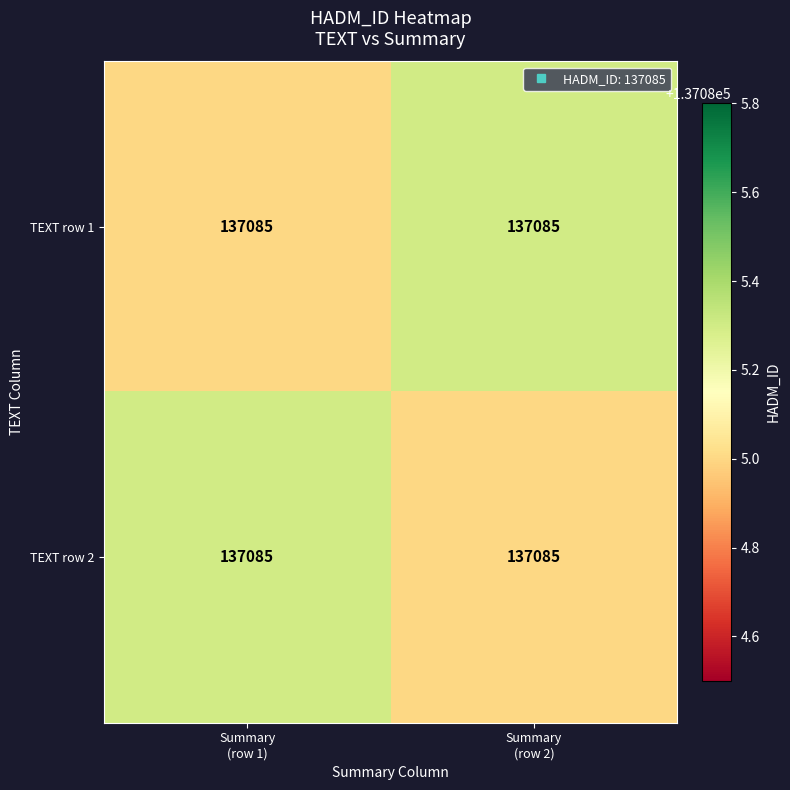

Reading left to right, list all the values displayed in this chart.

TEXT row 1: Summary
(row 1)=137085.0	Summary
(row 2)=137085.0
TEXT row 2: Summary
(row 1)=137085.0	Summary
(row 2)=137085.0